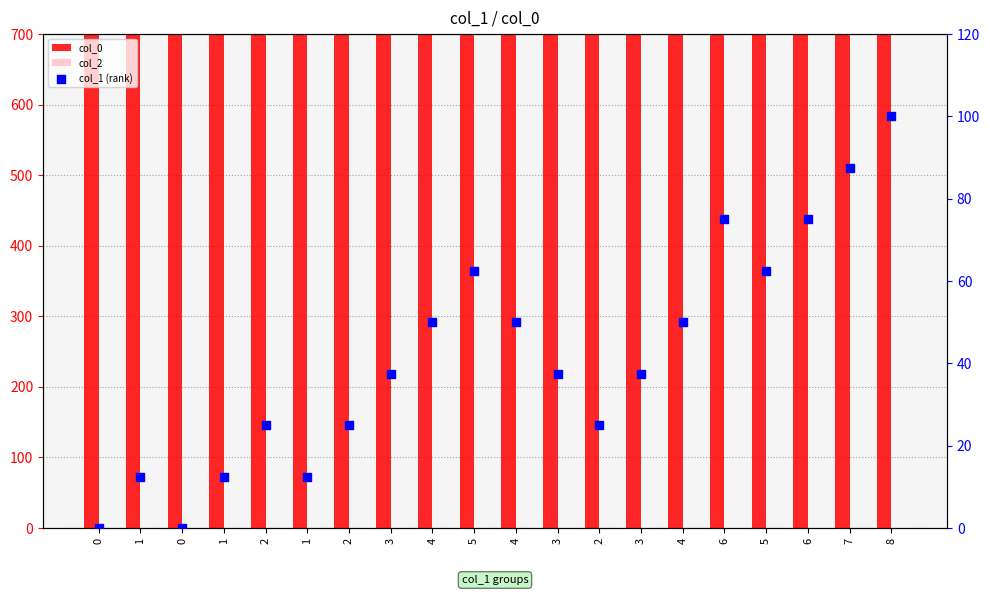

What are all the series names shown in the legend?

col_0, col_2, col_1 (rank)